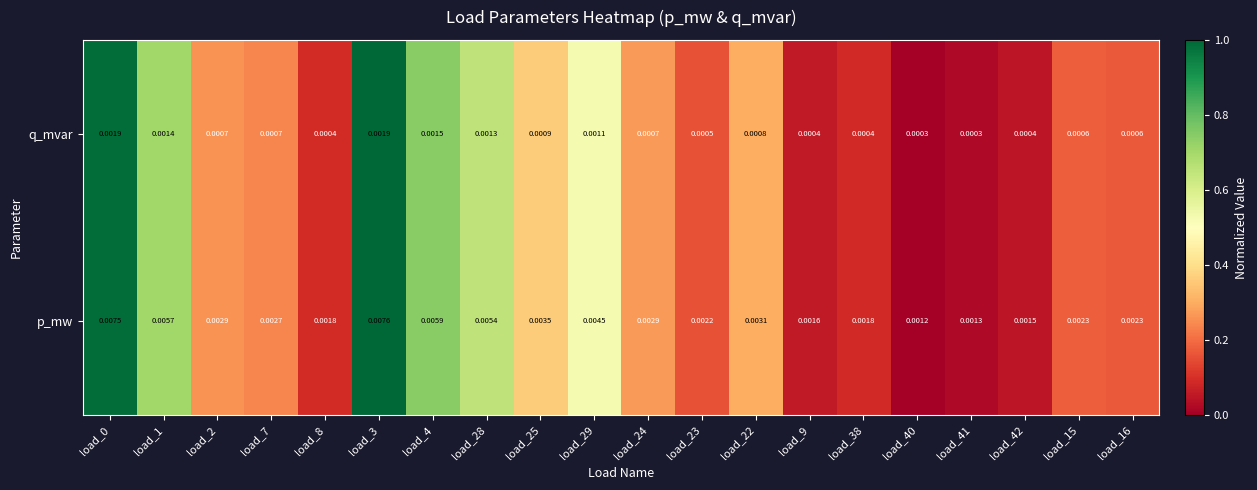

List the series in order of their peak value, highest first.

p_mw, q_mvar